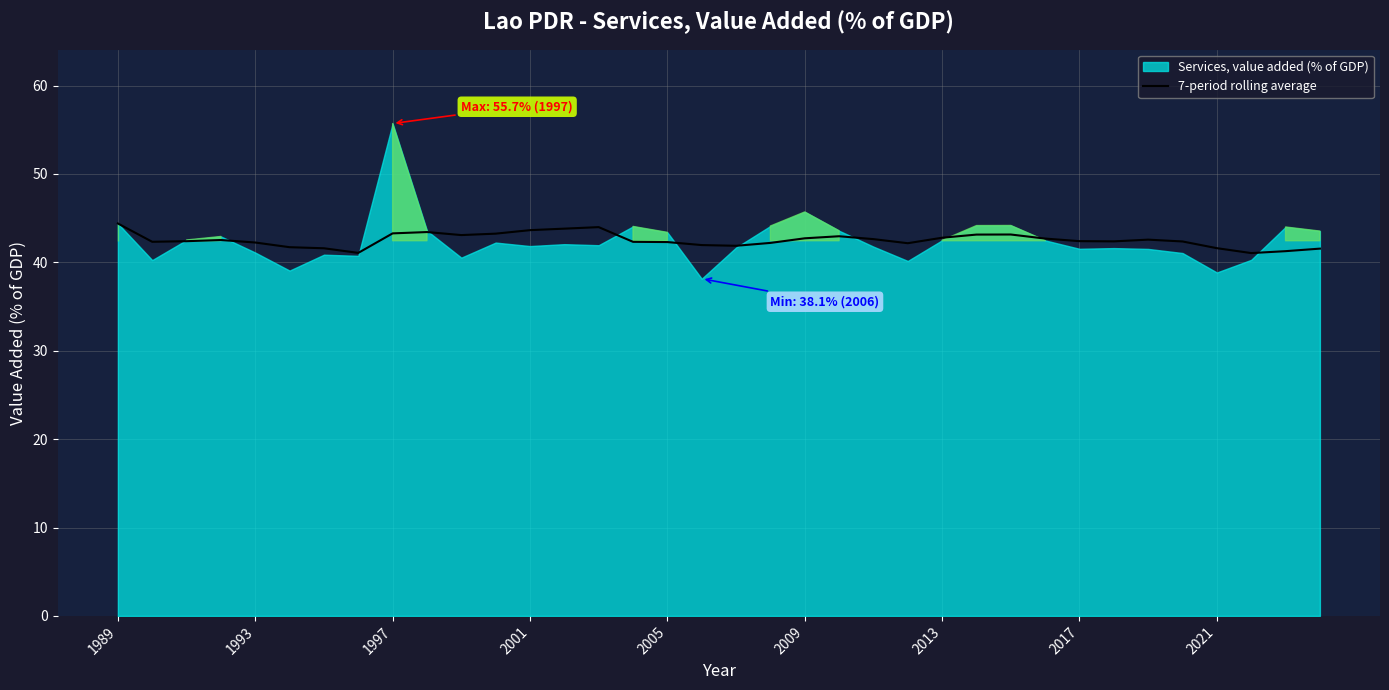

Count the number of data series in this chart.

1